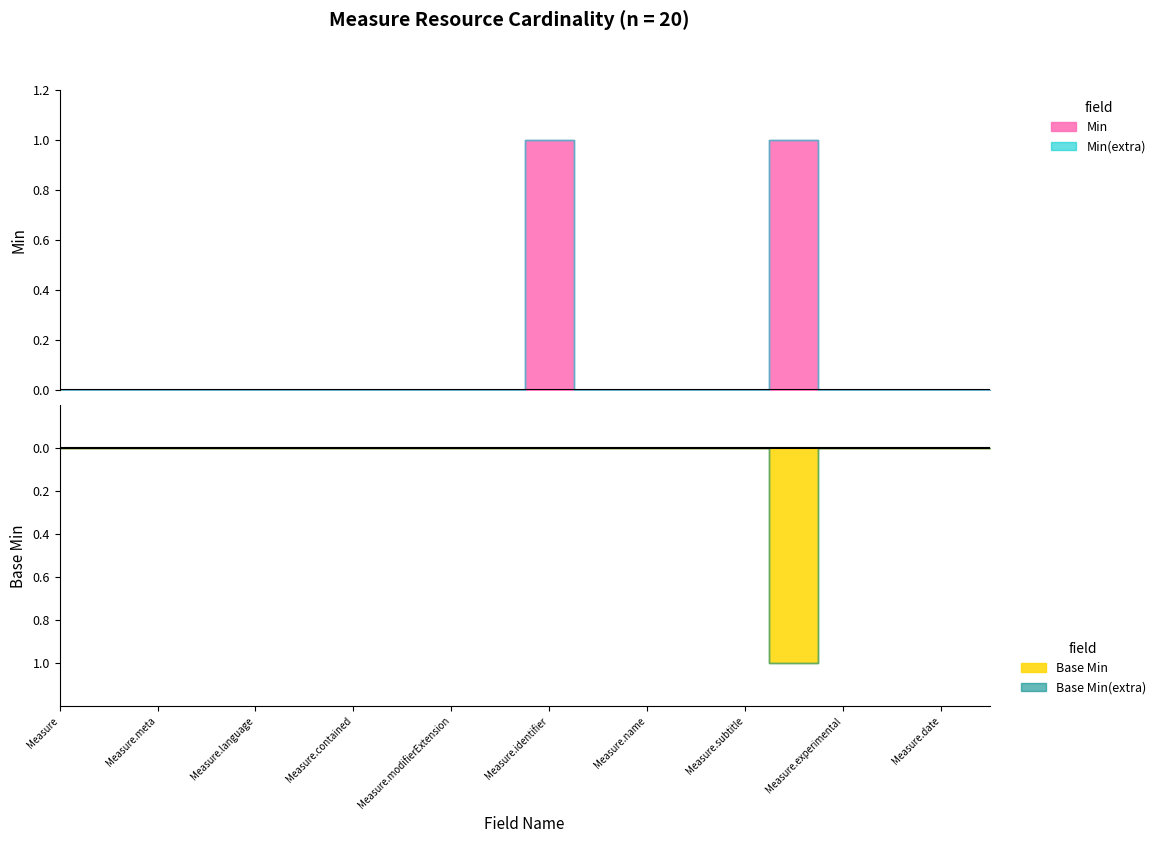

What is the difference between the second highest and minimum values in the Min series?

1